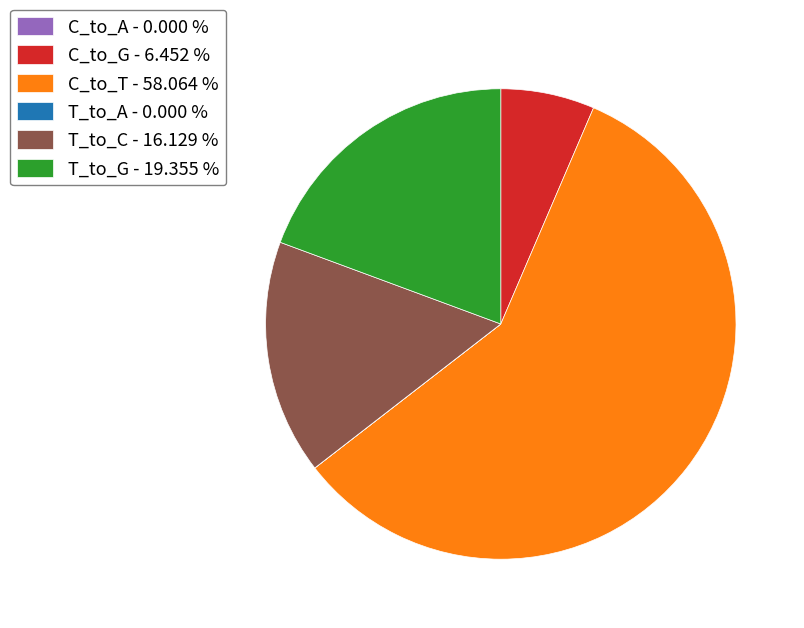

Which slice is the largest?

C_to_T